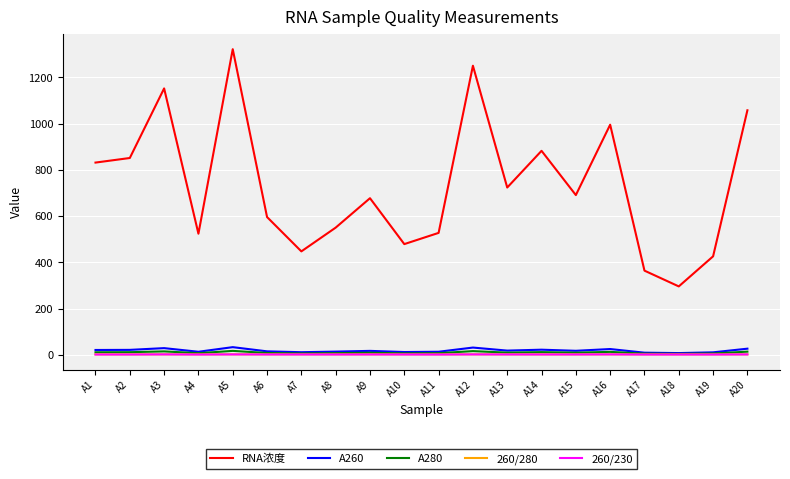

True or false: RNA浓度 and 260/280 intersect in this chart.

False